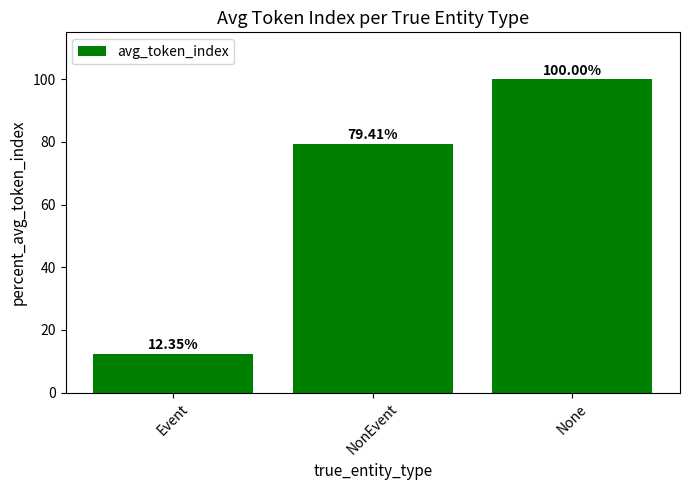

Are the bars grouped side by side (vs. stacked)?

No